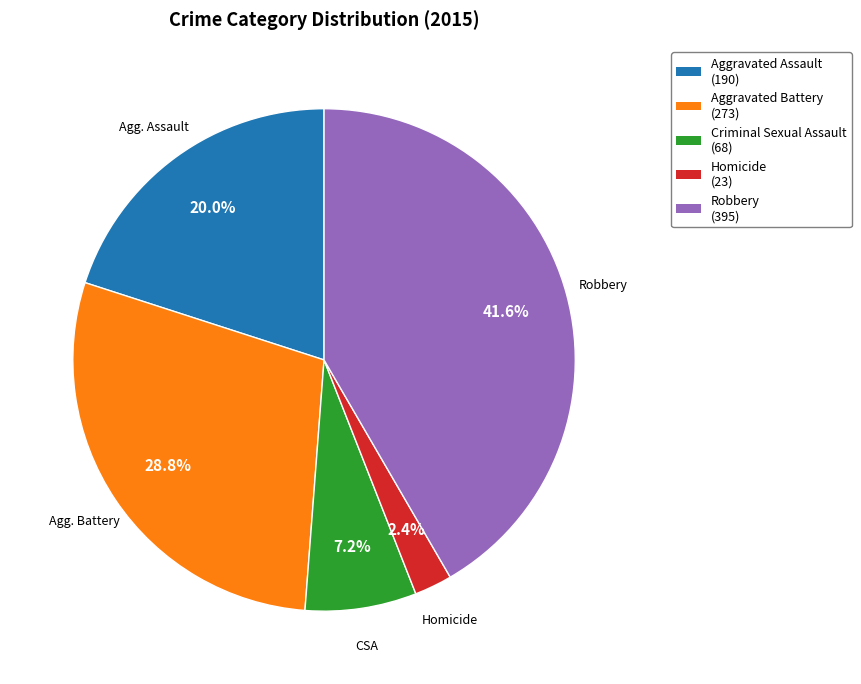

Which has a higher value, Homicide or Aggravated Battery?

Aggravated Battery